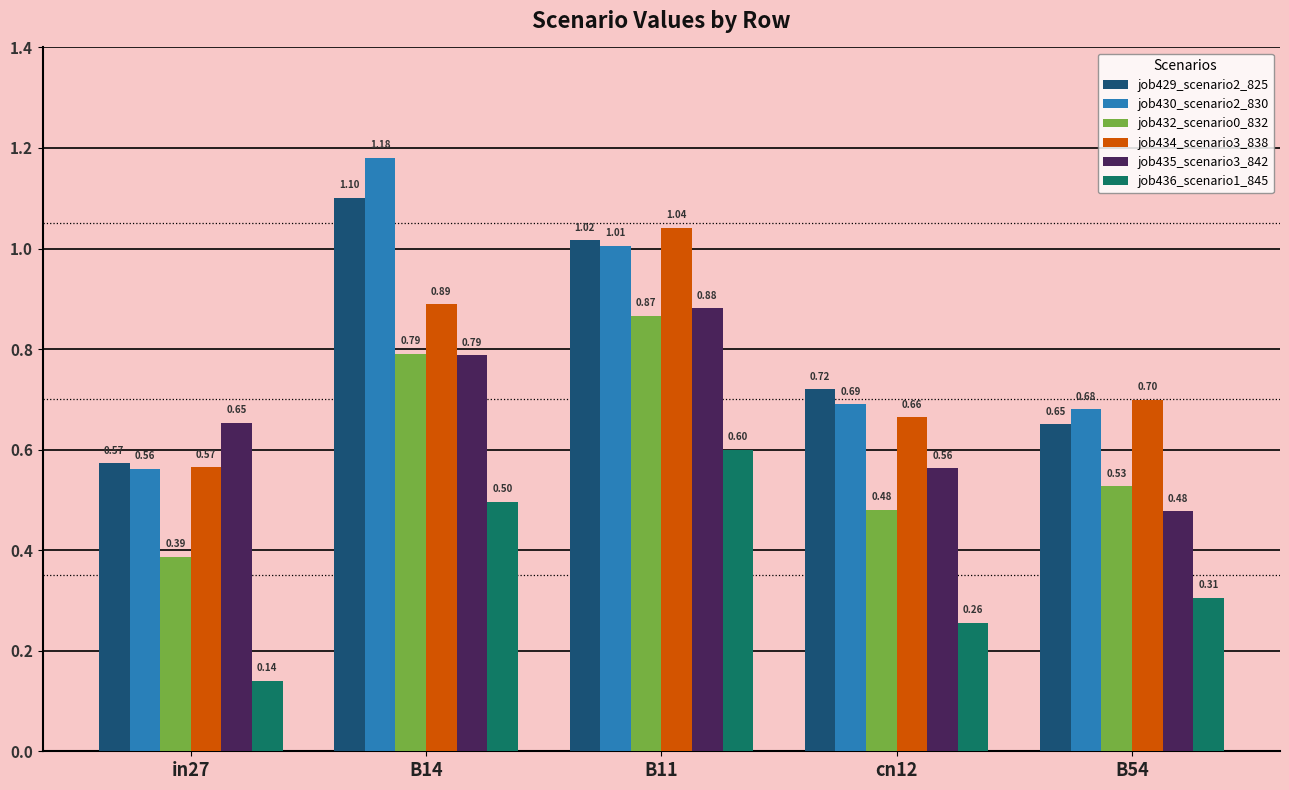

Which series has the largest total across all categories?

job430_scenario2_830